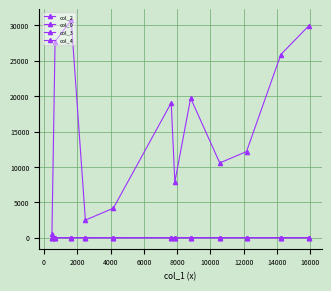

How many series are shown in this chart?

4